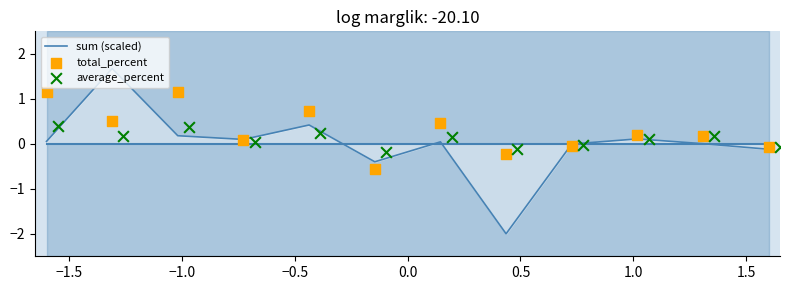

What are all the series names shown in the legend?

sum (scaled), total_percent, average_percent